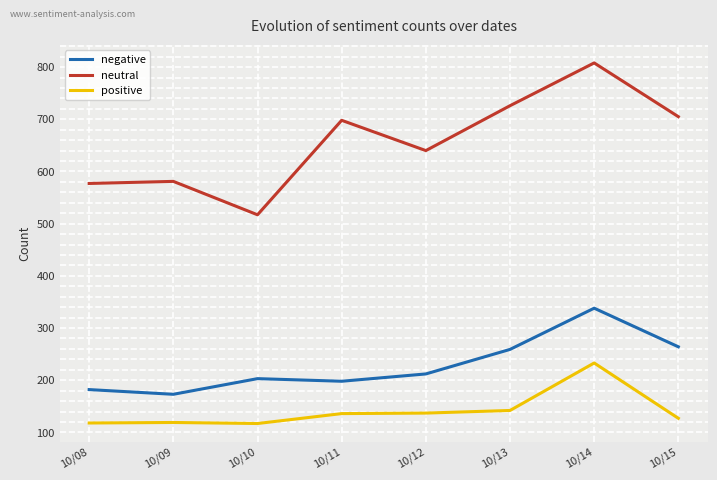

What is the total value across all series at 10/09?

873